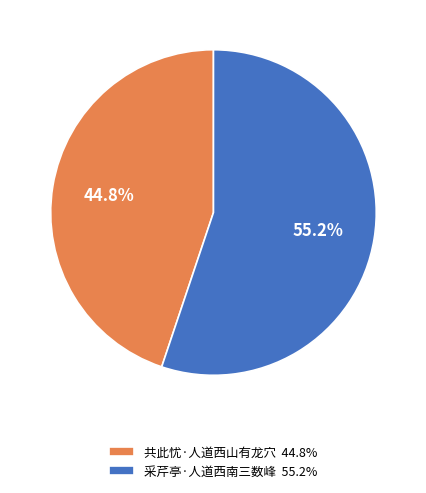

To the nearest percent, what portion does 共此忧·人道西山有龙穴 represent?

45%